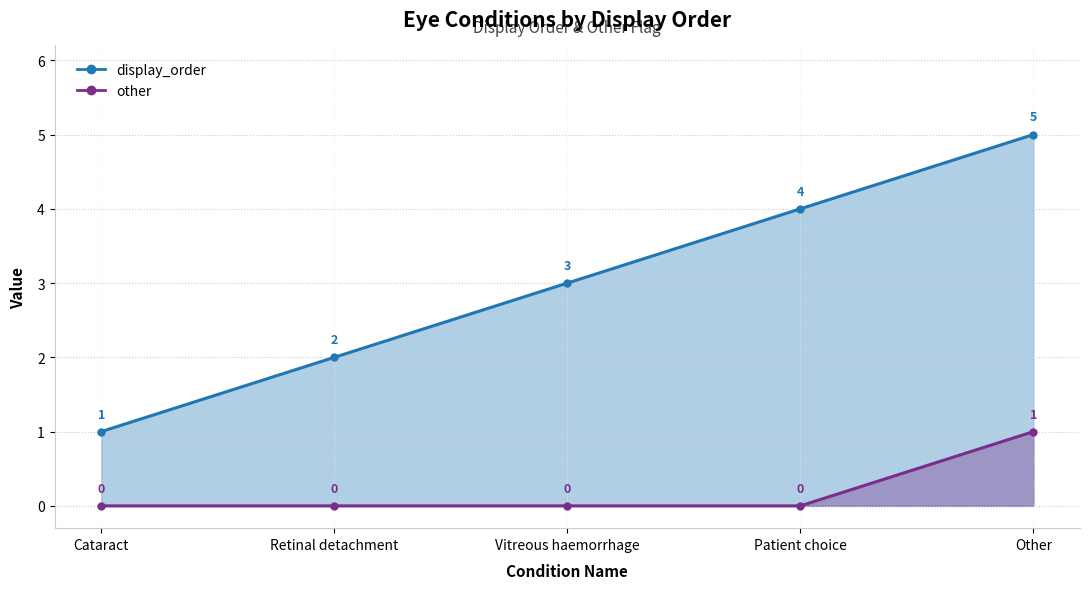

What is the sum of all other values?

1